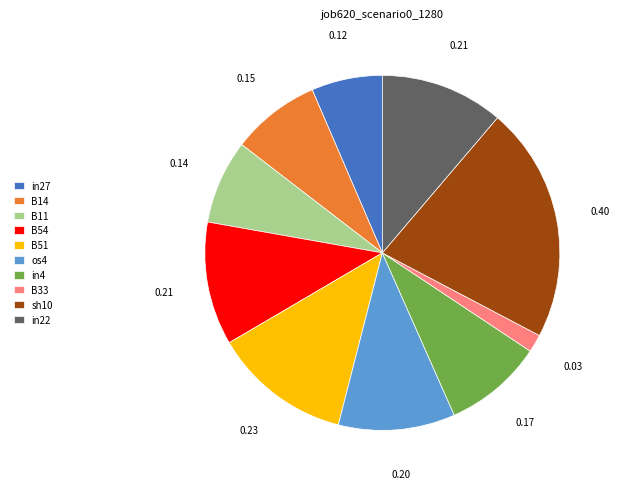

Between B54 and in27, which is larger?

B54